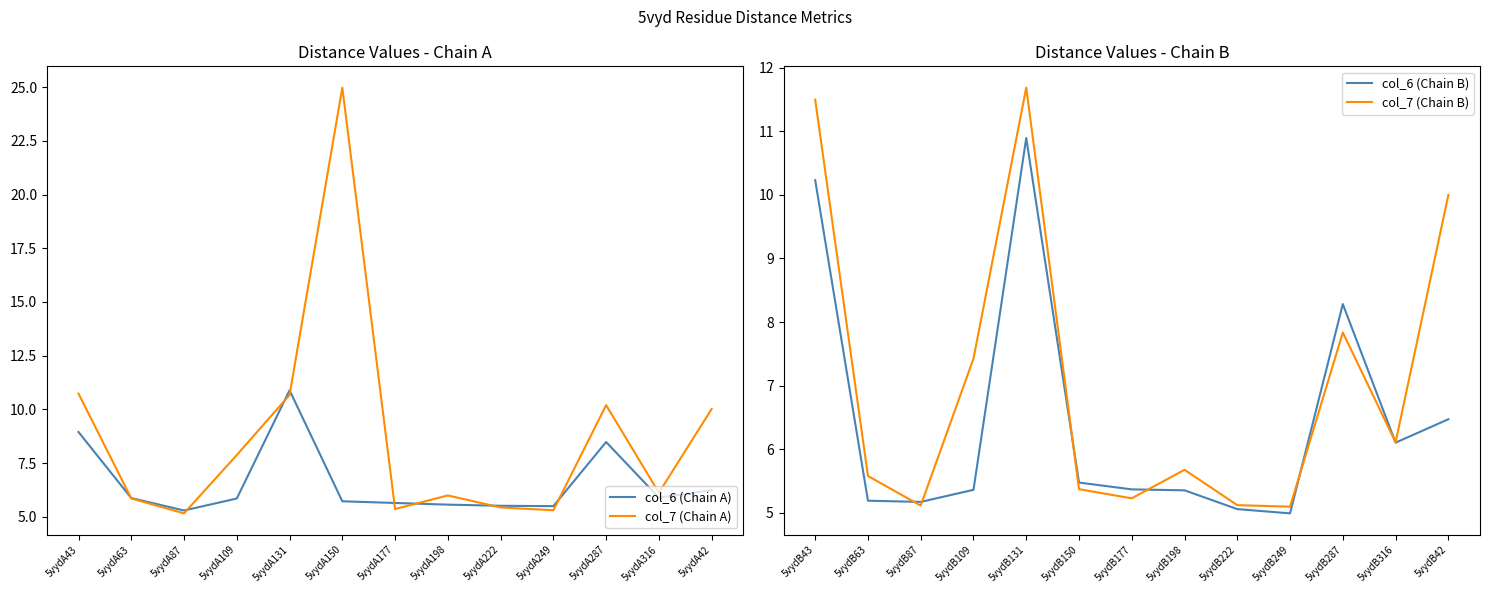

What is the value of the col_7 (Chain A) point at the 11th from the left?

10.2